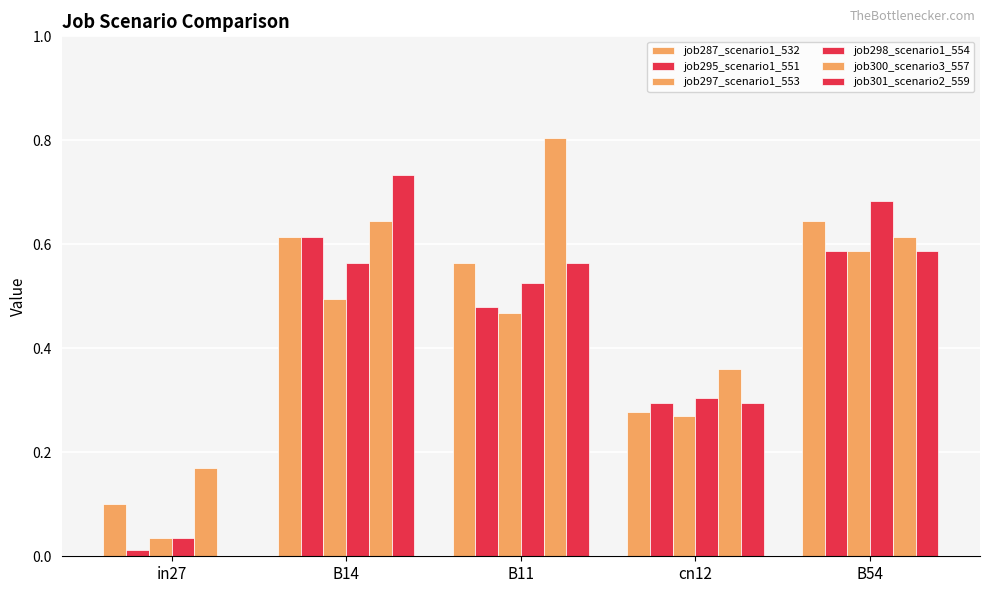

How many groups of bars are there?

5